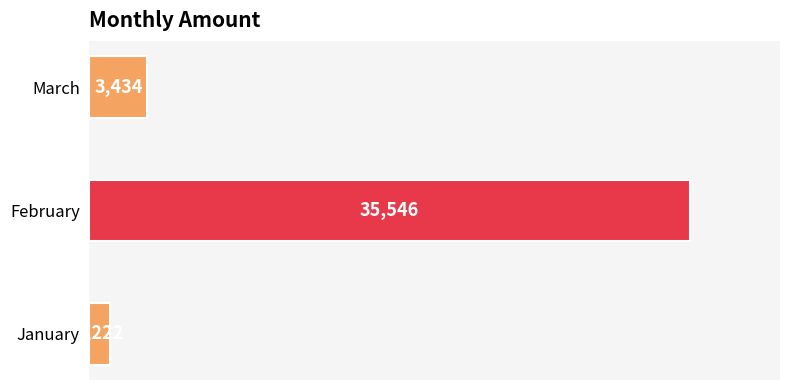

What is the change in value from January to March?

+2212